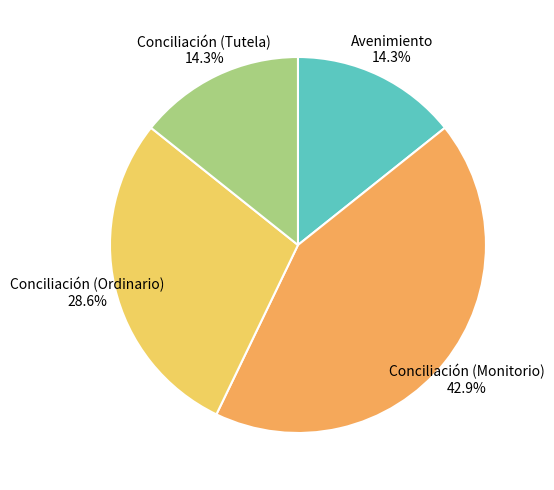

Is it true that Conciliación (Monitorio) is 43% of the pie?

True